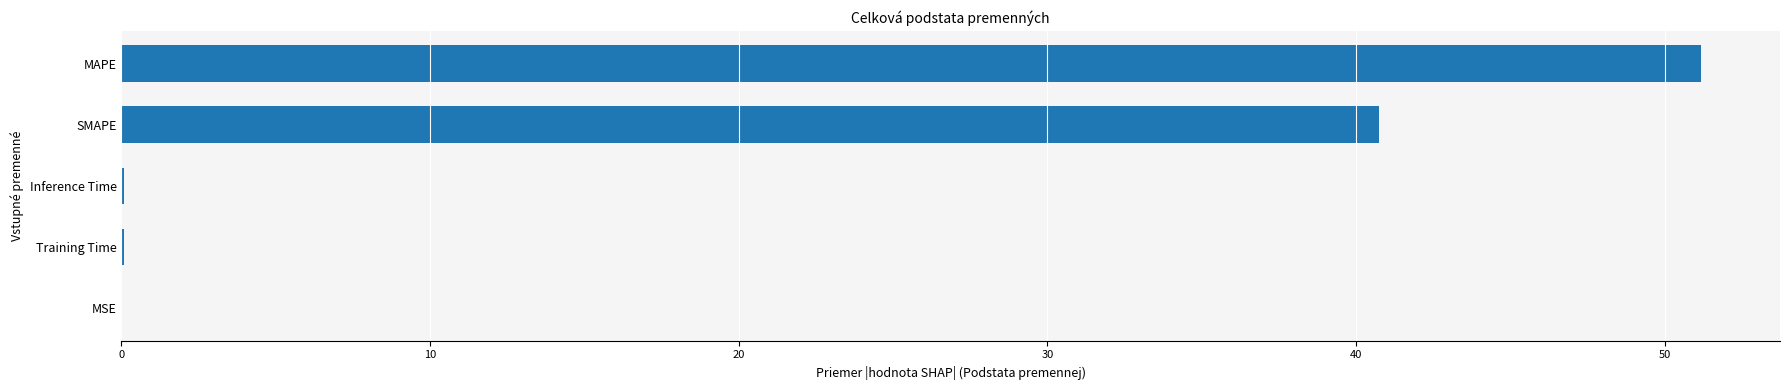

Are the bars horizontal?

Yes